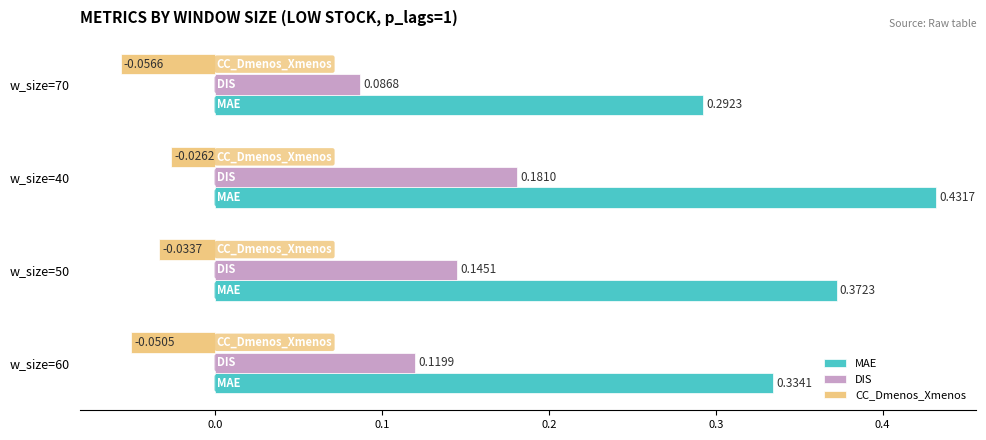

Which series has the largest total across all categories?

MAE